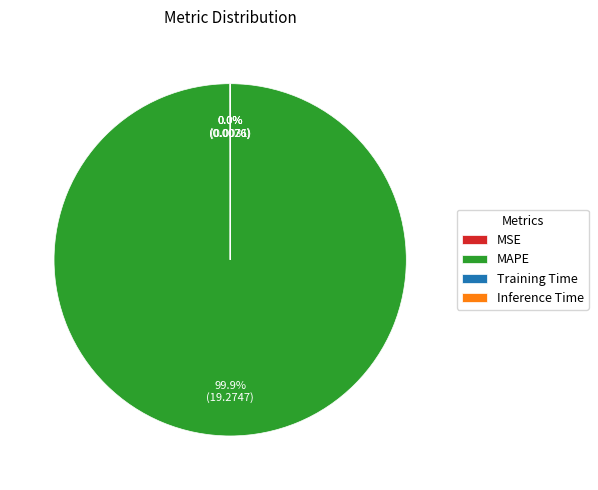

Is there a majority slice in this chart?

Yes